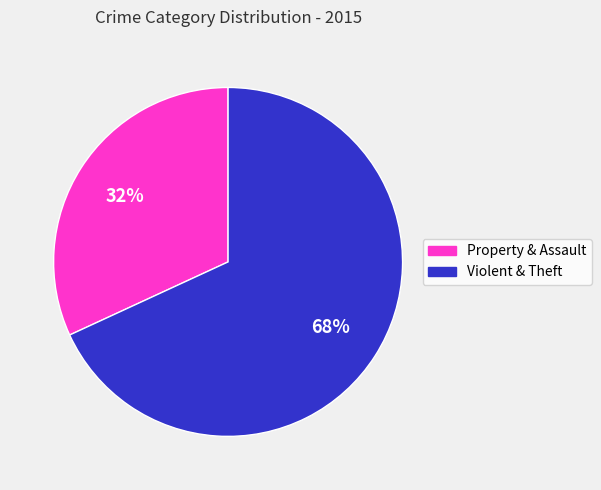

To the nearest percent, what is the difference between the largest and smallest slice percentages?

36%